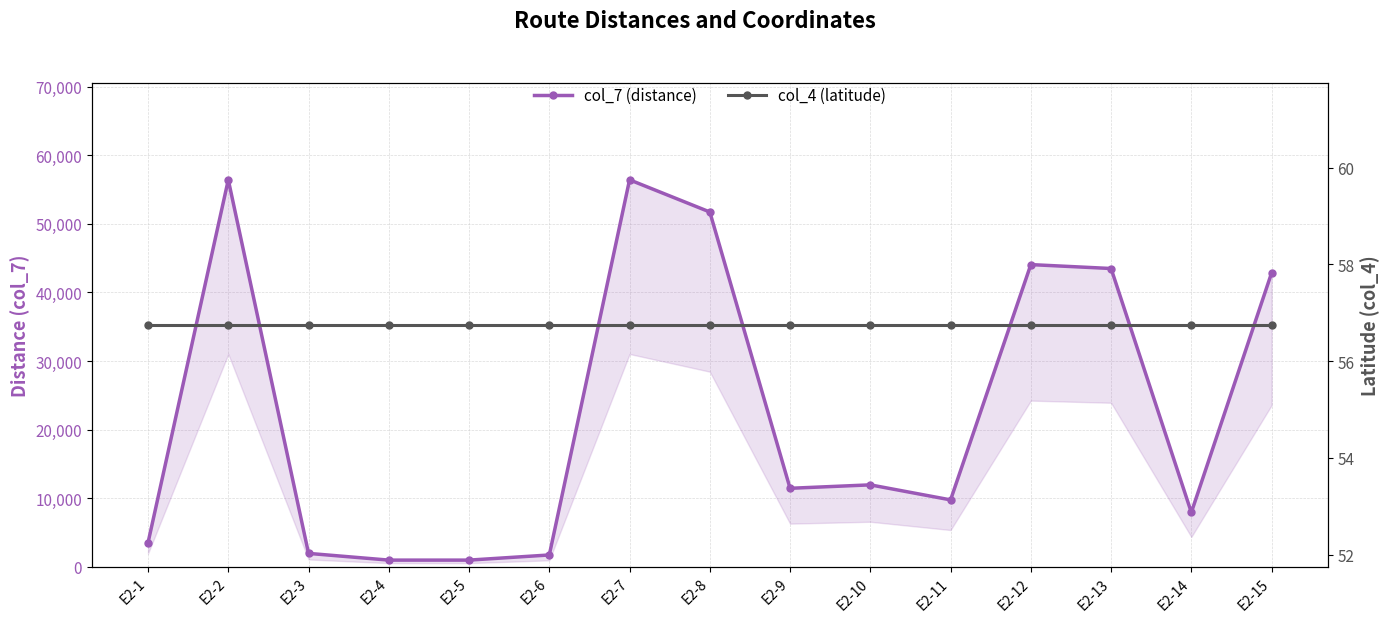

Which has a higher value, E2-7 or E2-6?

E2-7